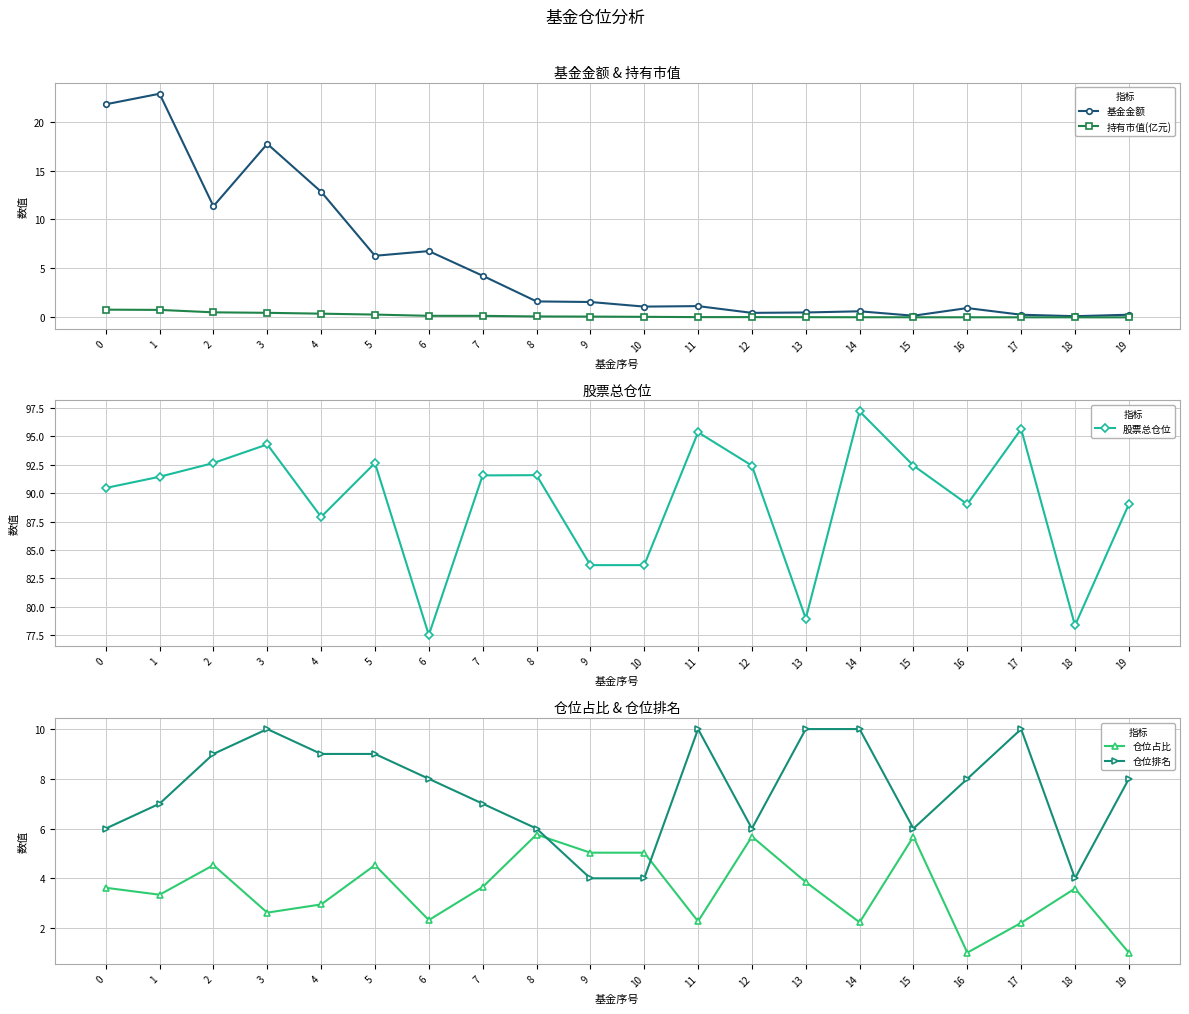

How many lines are shown in the chart?

5